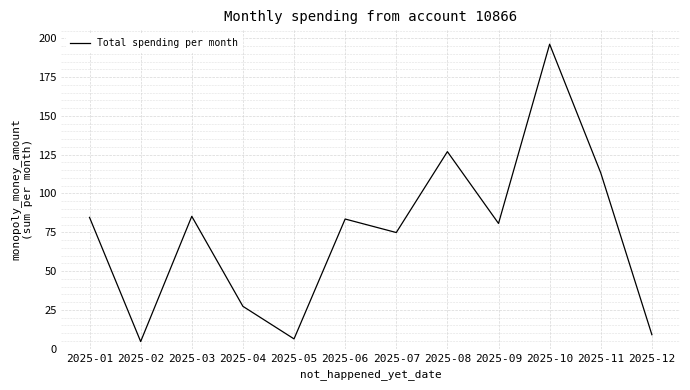

How many interior local valleys (lower than both neighbors) does the data have?

4